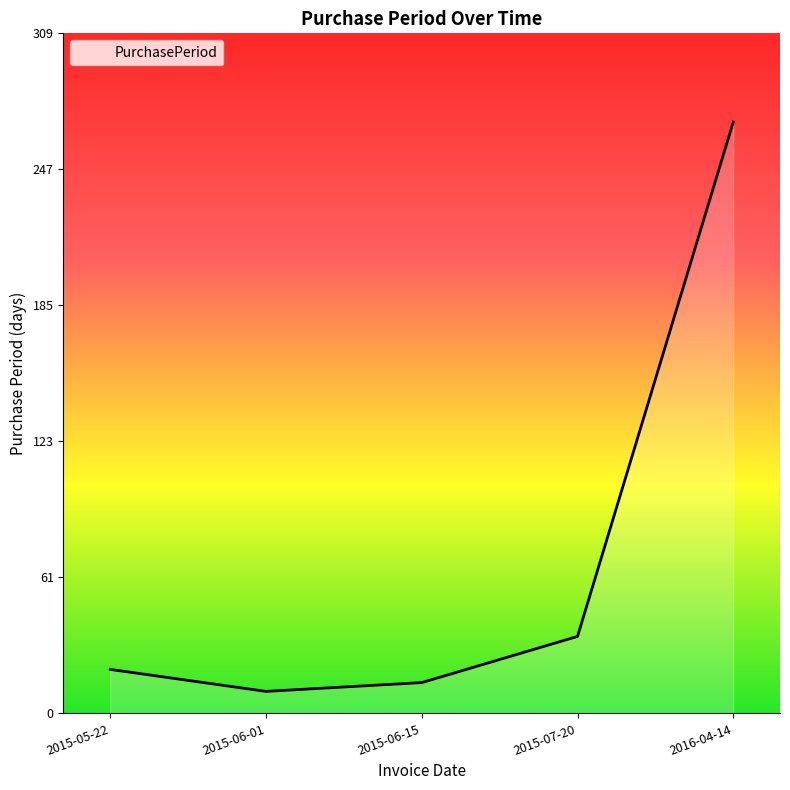

Which category has the highest value across all series?

2016-04-14